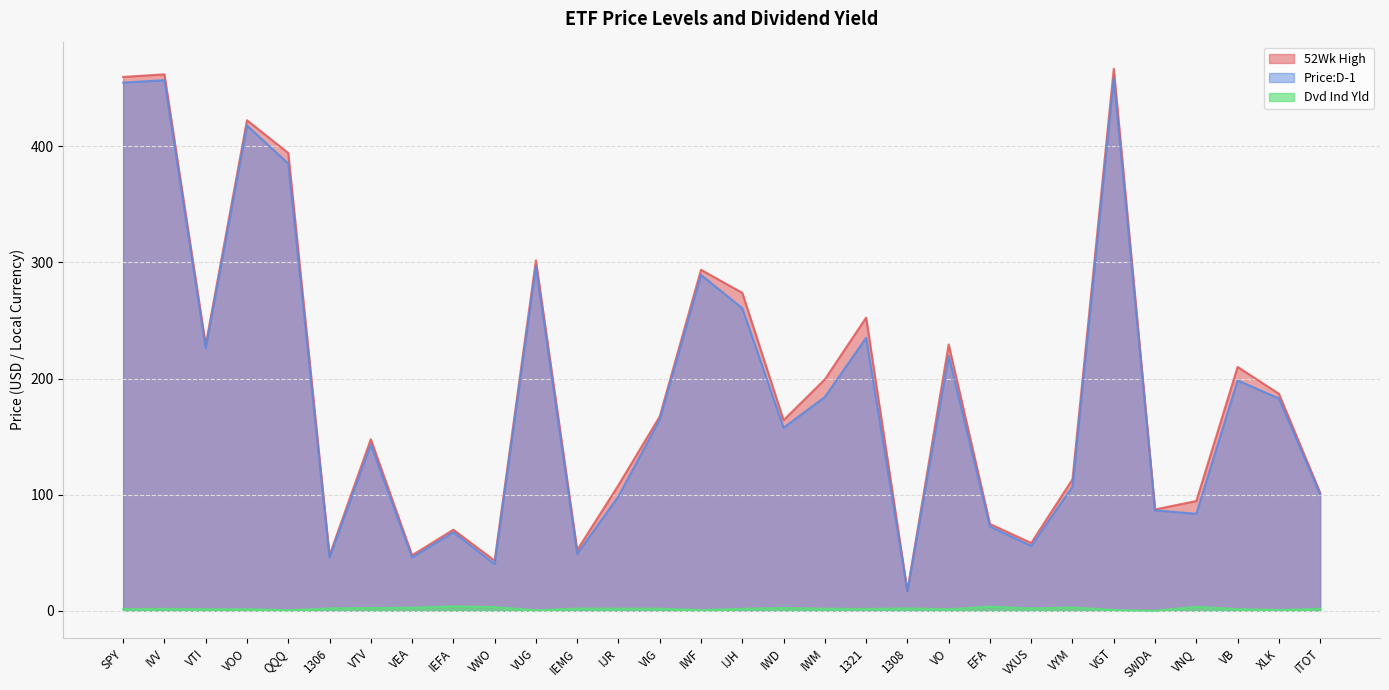

What is the difference between the maximum and minimum values in the Price:D-1 series?

441.6